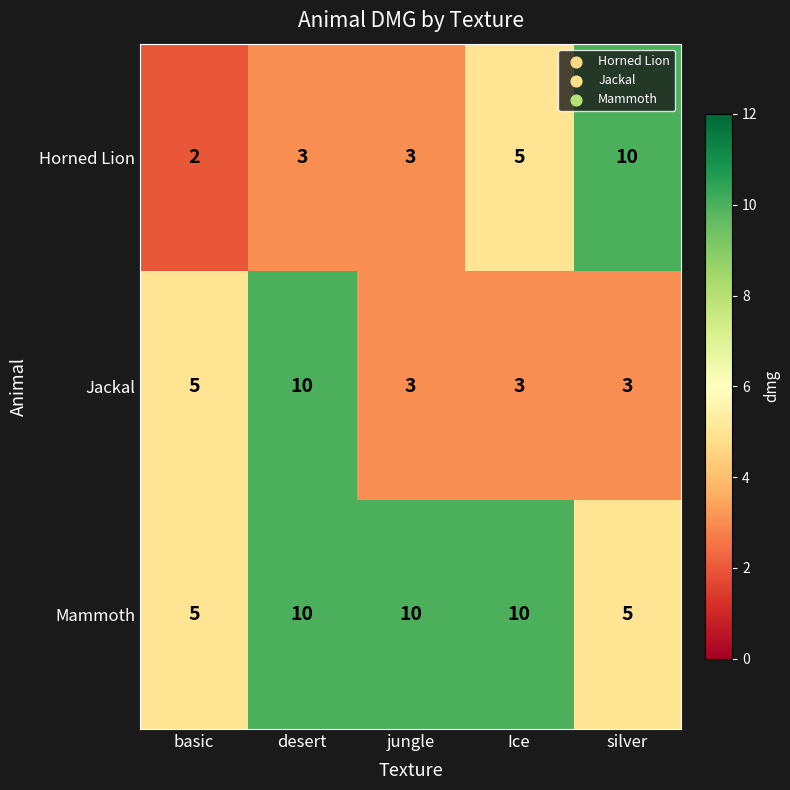

True or false: Horned Lion has a value of 5 at Ice.

True